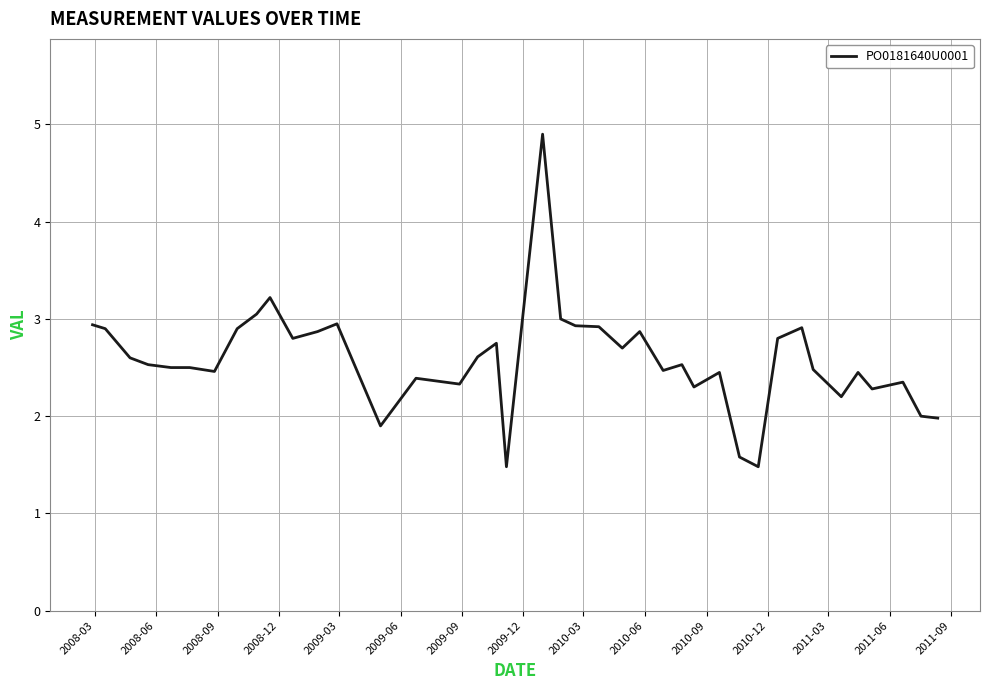

What is the greatest value displayed?

4.9